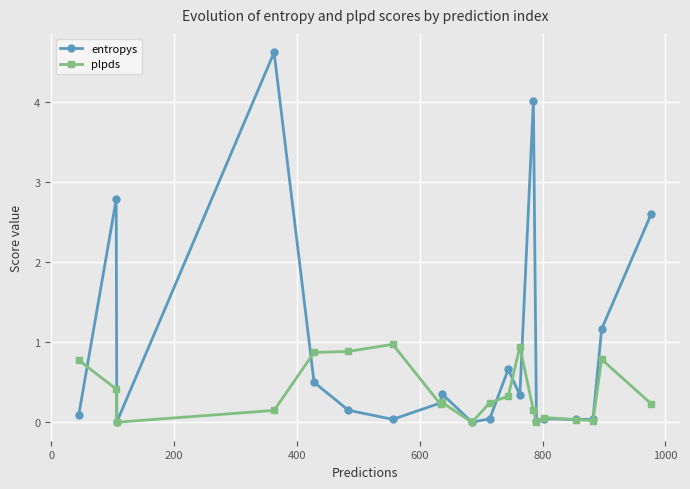

Which series has the largest range (max minus min)?

entropys